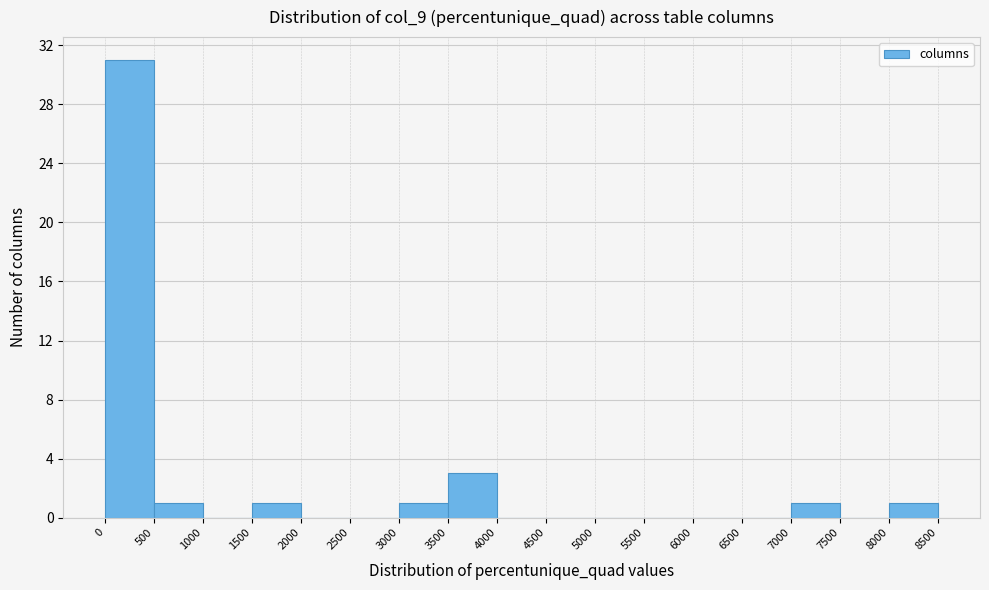

Reading left to right, transcribe this chart: for each bar, give the range it covers on the x-axis and its height. The values are not printed on the chart, so give them approximately, as read against the axis.

0 to 500: 31
500 to 1000: 1
1000 to 1500: 0
1500 to 2000: 1
2000 to 2500: 0
2500 to 3000: 0
3000 to 3500: 1
3500 to 4000: 3
4000 to 4500: 0
4500 to 5000: 0
5000 to 5500: 0
5500 to 6000: 0
6000 to 6500: 0
6500 to 7000: 0
7000 to 7500: 1
7500 to 8000: 0
8000 to 8500: 1